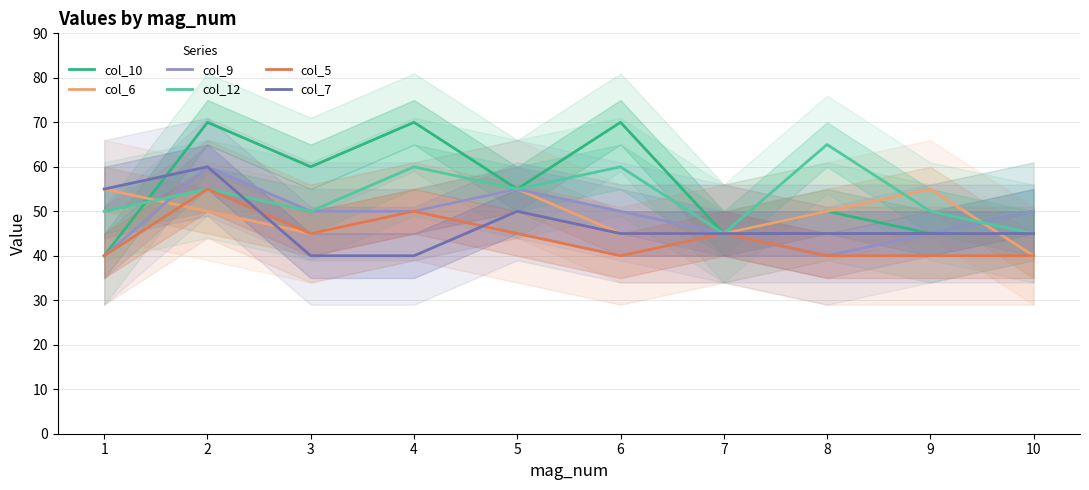

Reading right to left, transcribe all the data shown in this chart.

col_10: 50	45	50	45	70	55	70	60	70	40
col_6: 40	55	50	45	45	55	50	45	50	55
col_9: 50	45	40	45	50	55	50	50	60	40
col_12: 45	50	65	45	60	55	60	50	55	50
col_5: 40	40	40	45	40	45	50	45	55	40
col_7: 45	45	45	45	45	50	40	40	60	55